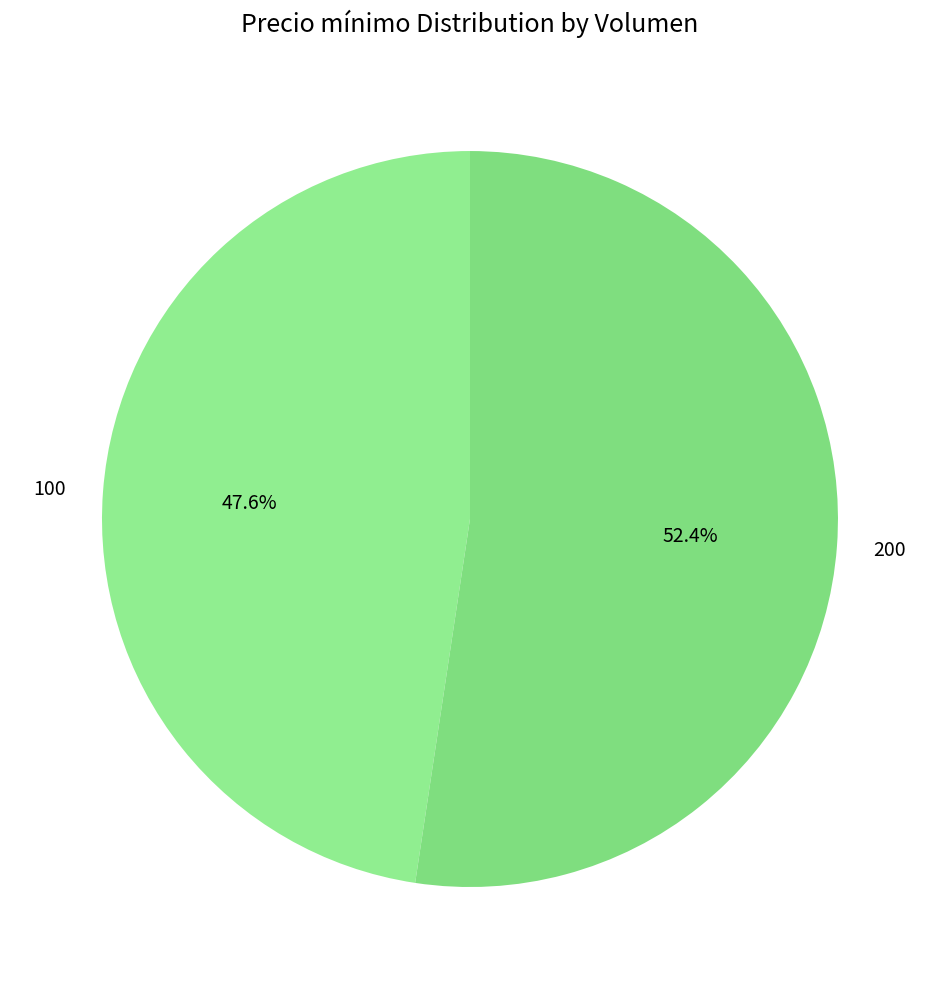

Count the number of slices in the pie.

2